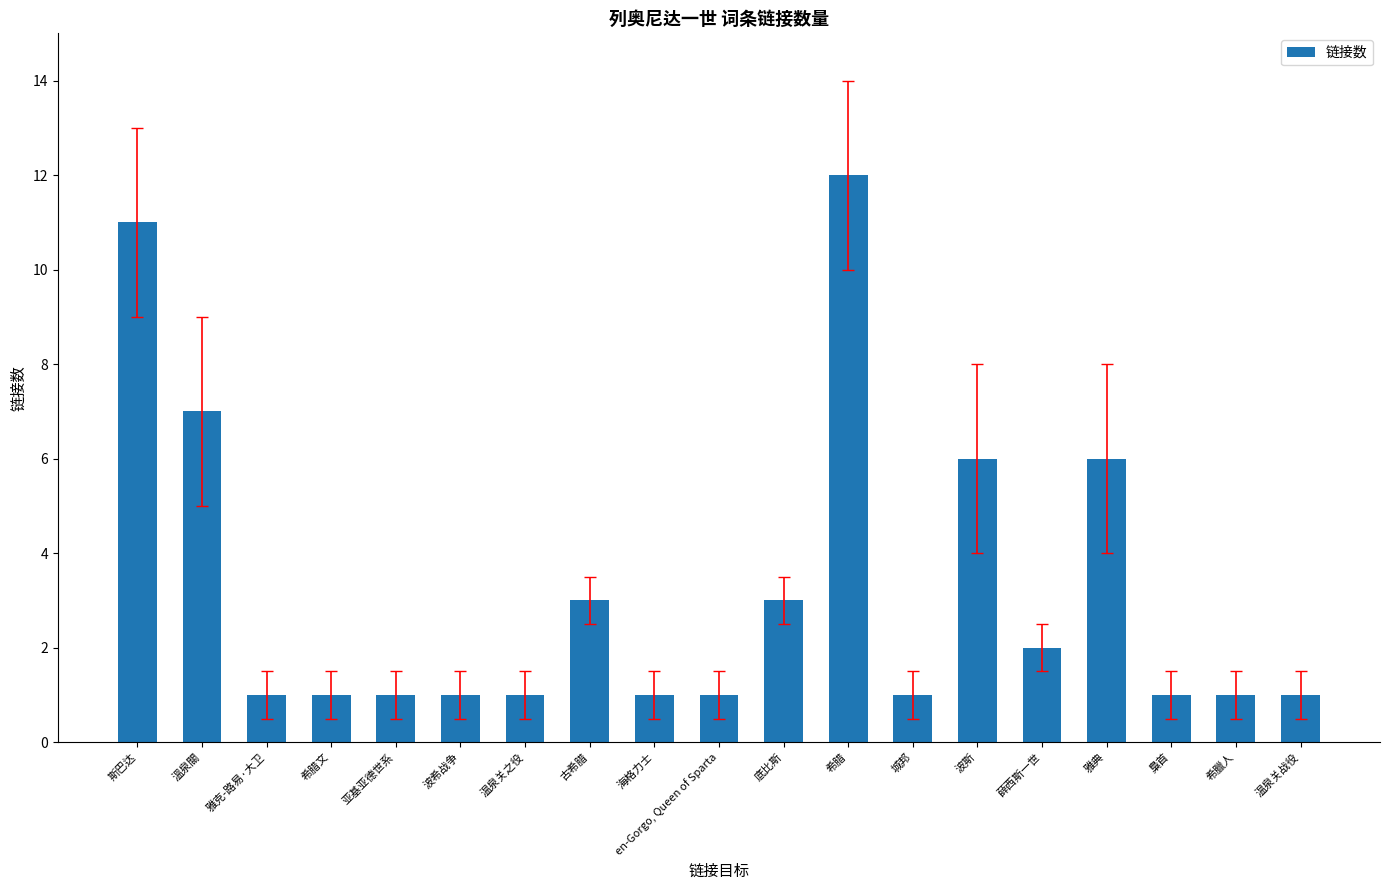

The chart shows a value of 3 at 斯巴达. True or false?

False